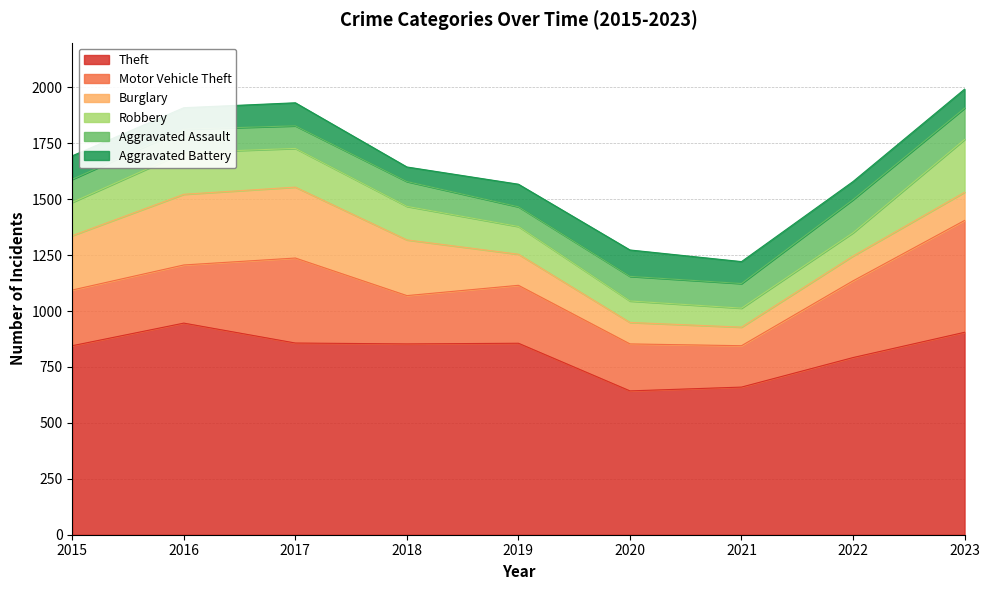

Which series changed the most between 2017 and 2019?

Burglary